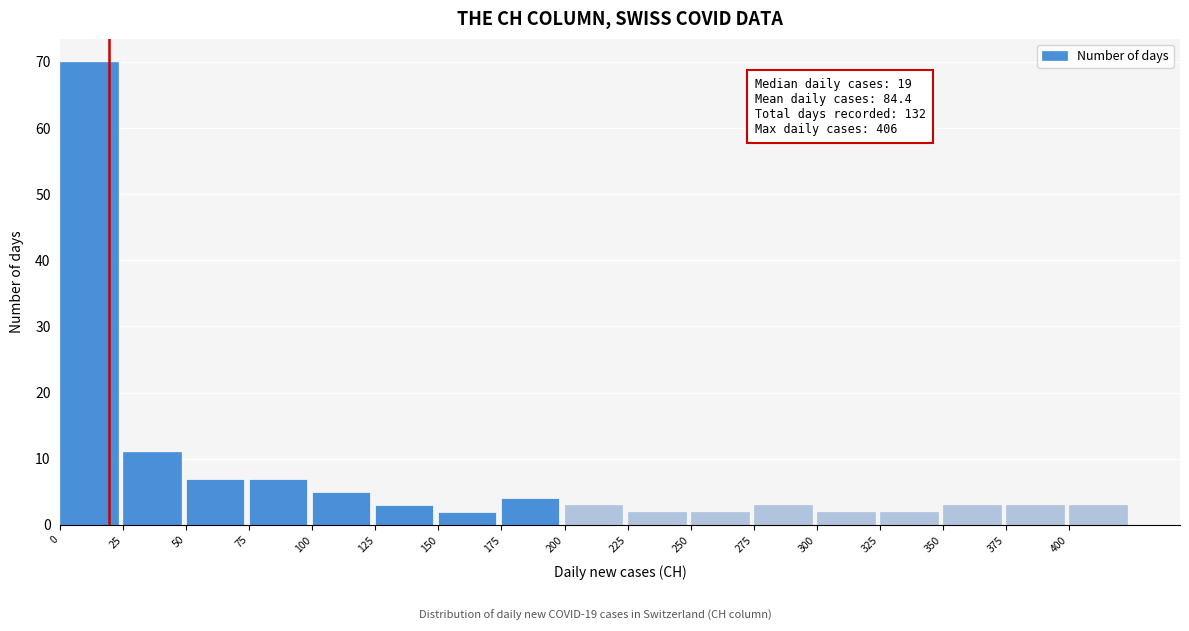

Over which range of the x-axis is the bar tallest?

0 to 25